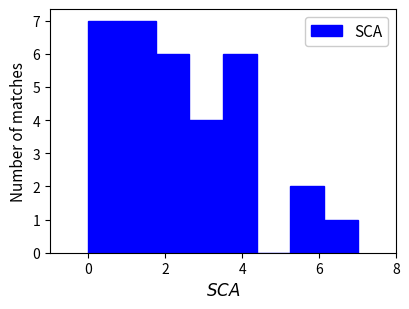

Reading left to right, transcribe this chart: for each bar, give the range it covers on the x-axis and its height. Neither the bar edges nor the heights are printed on the chart, so give them approximately, as read against the axes.

0.0 to 0.8: 7
0.8 to 1.8: 7
1.8 to 2.6: 6
2.6 to 3.6: 4
3.6 to 4.4: 6
4.4 to 5.2: 0
5.2 to 6.2: 2
6.2 to 7.0: 1